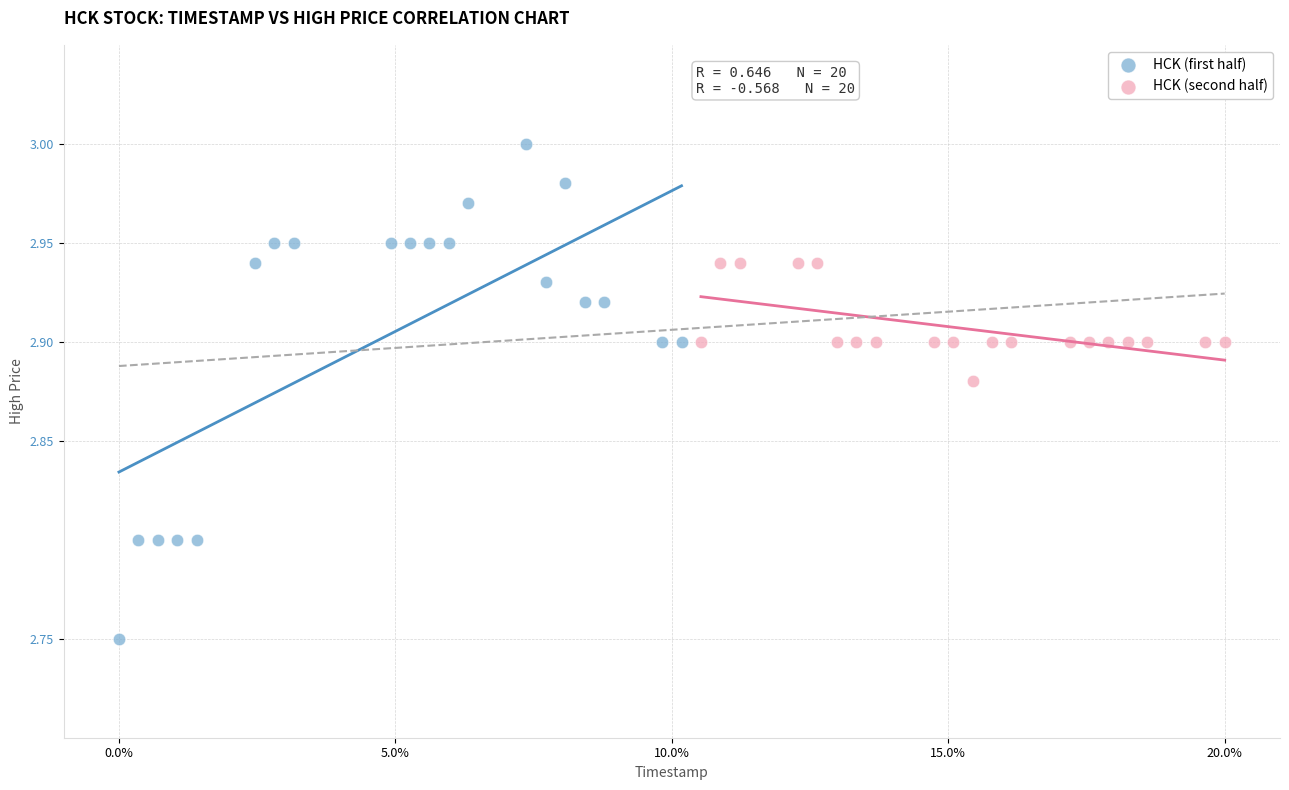

Which series contains the lowest Y value?

HCK (first half)